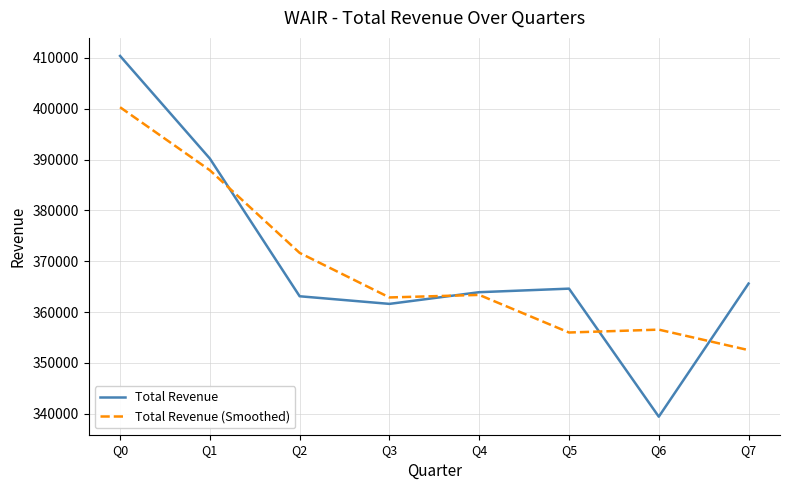

True or false: Total Revenue and Total Revenue (Smoothed) intersect in this chart.

True